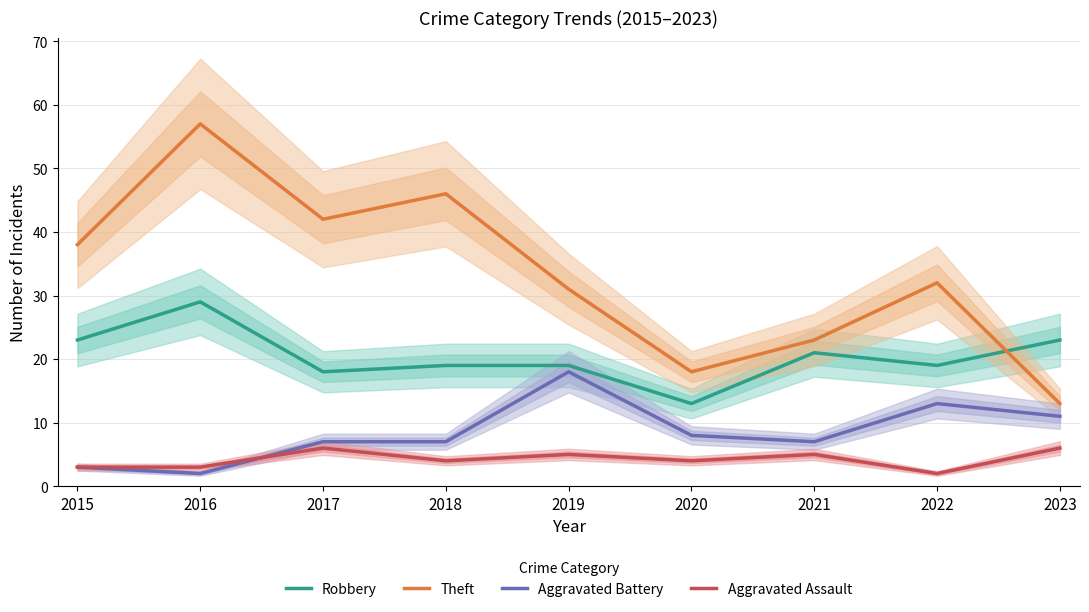

True or false: Theft has more than 2 points higher than both neighbors.

True